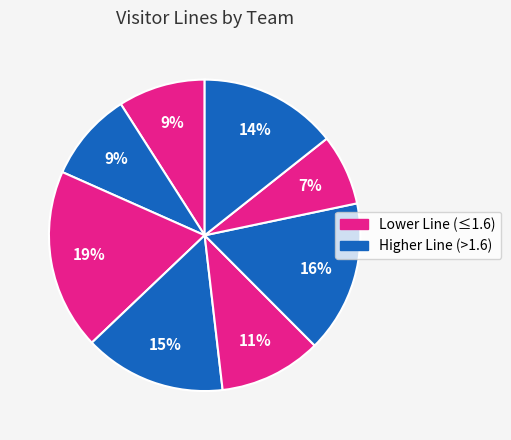

How many slices are in this pie chart?

8